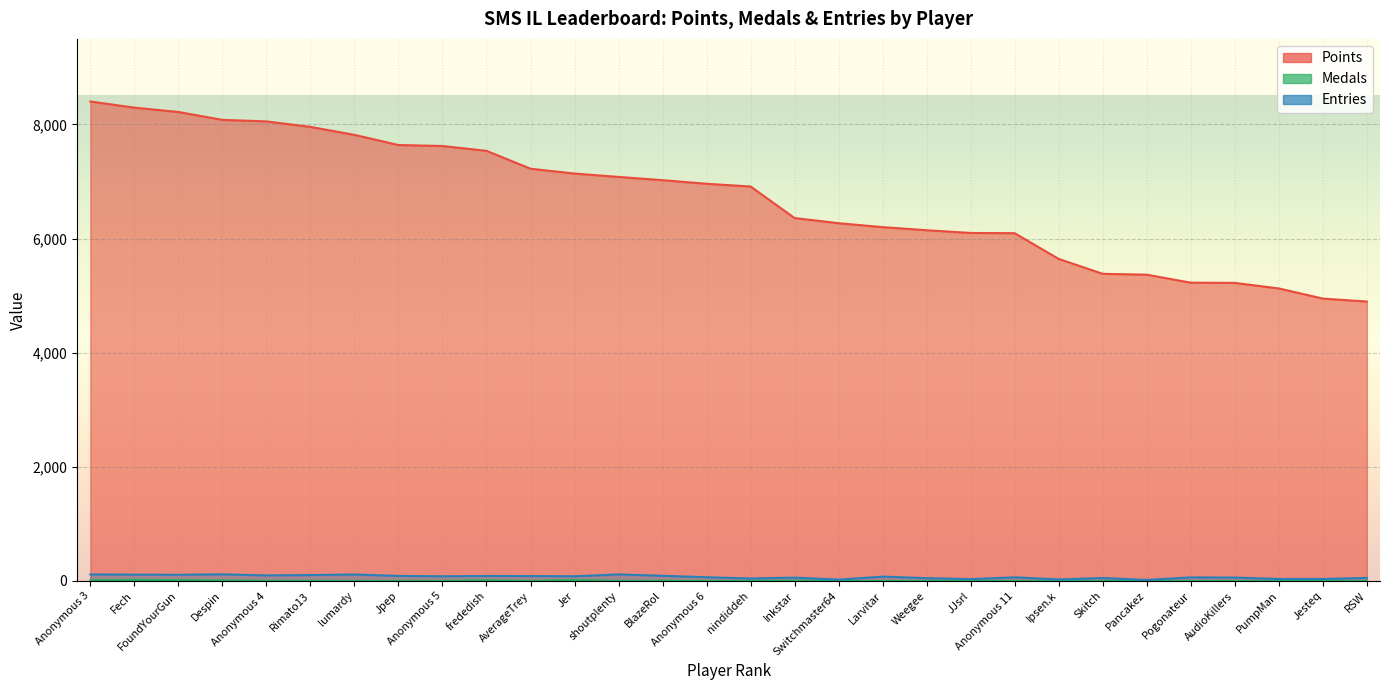

How many values in the Medals series are below 1?

12